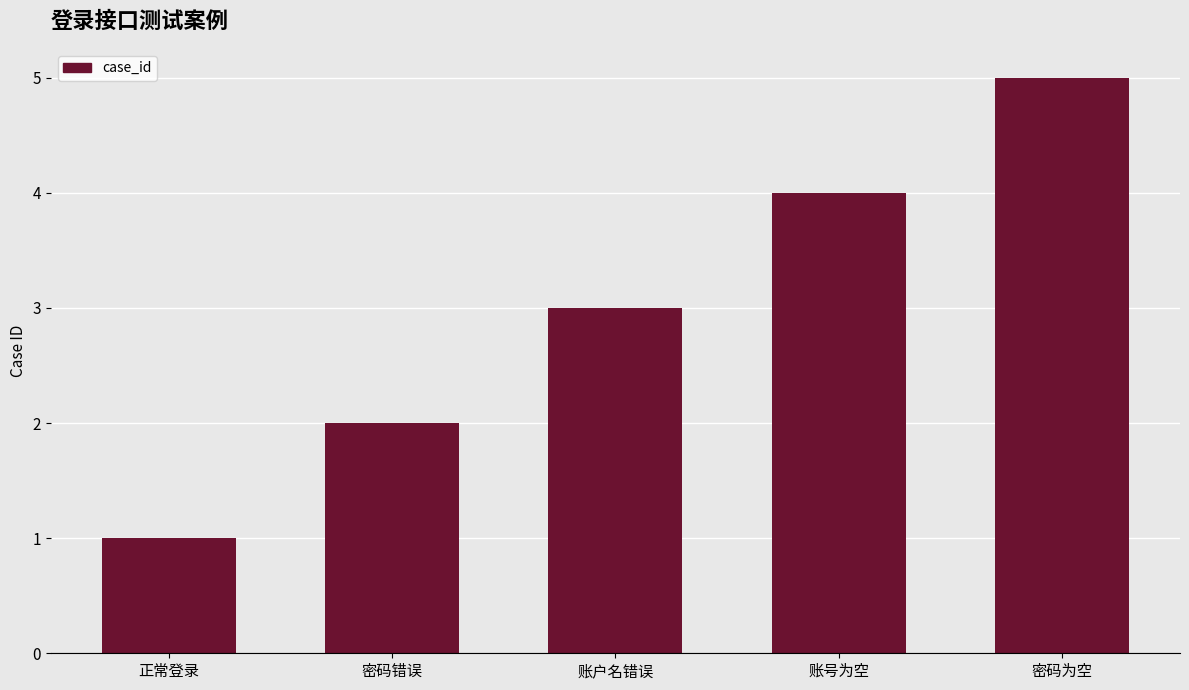

True or false: the data shows 8 at 密码为空.

False